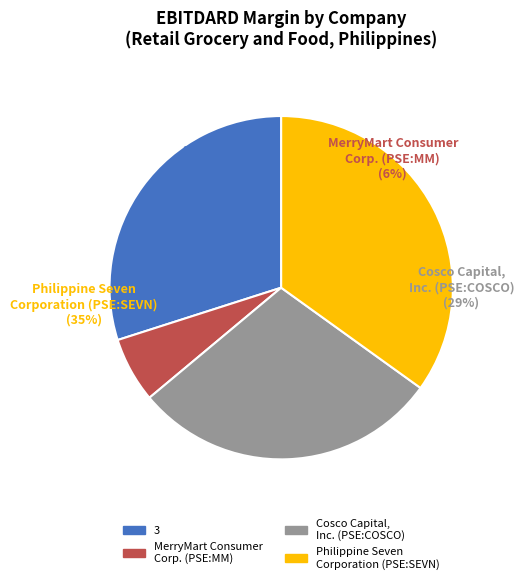

True or false: 3 accounts for 30% of the total.

True